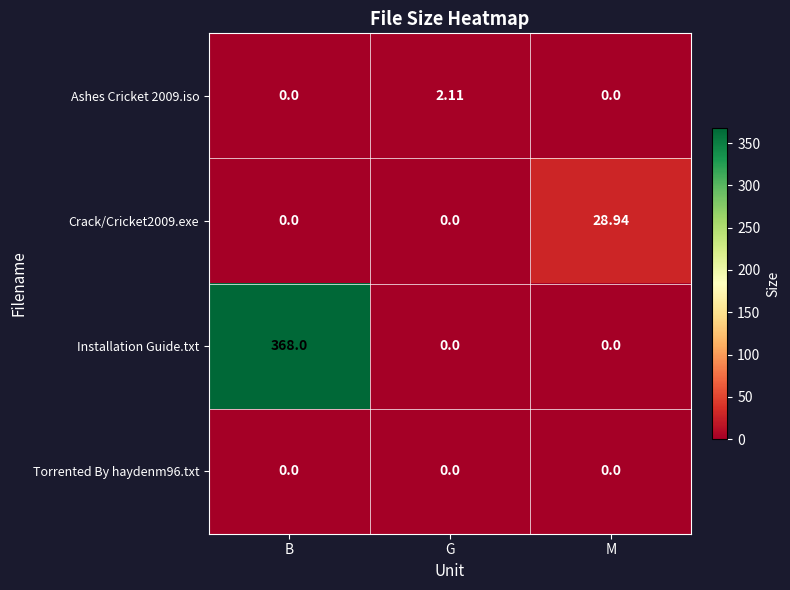

What is the total value across all series at G?

2.1